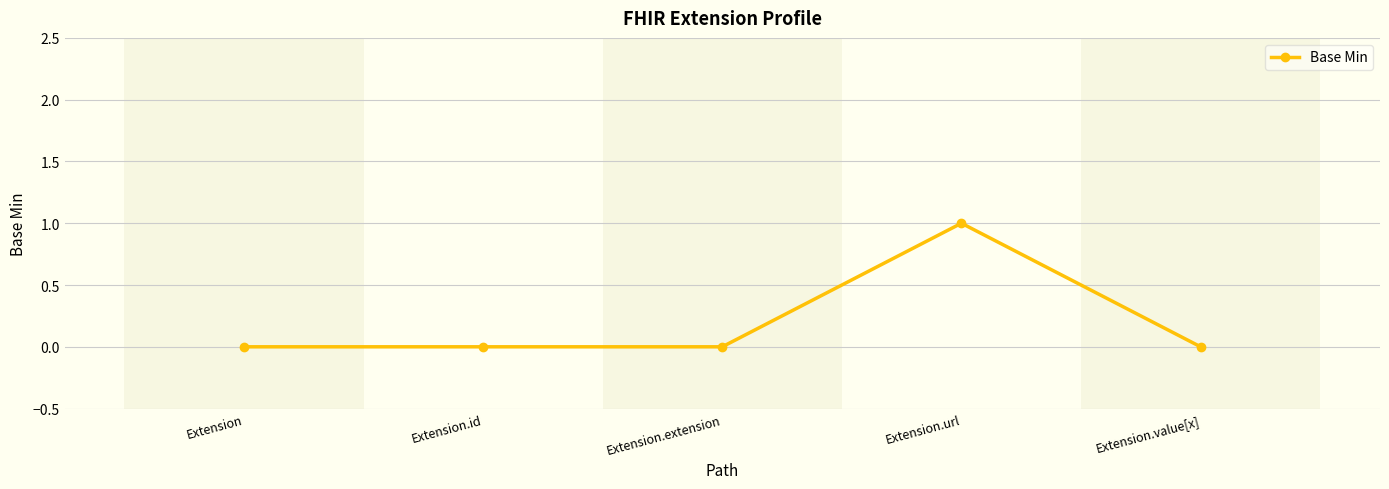

At which category does the chart reach its peak across all series?

Extension.url